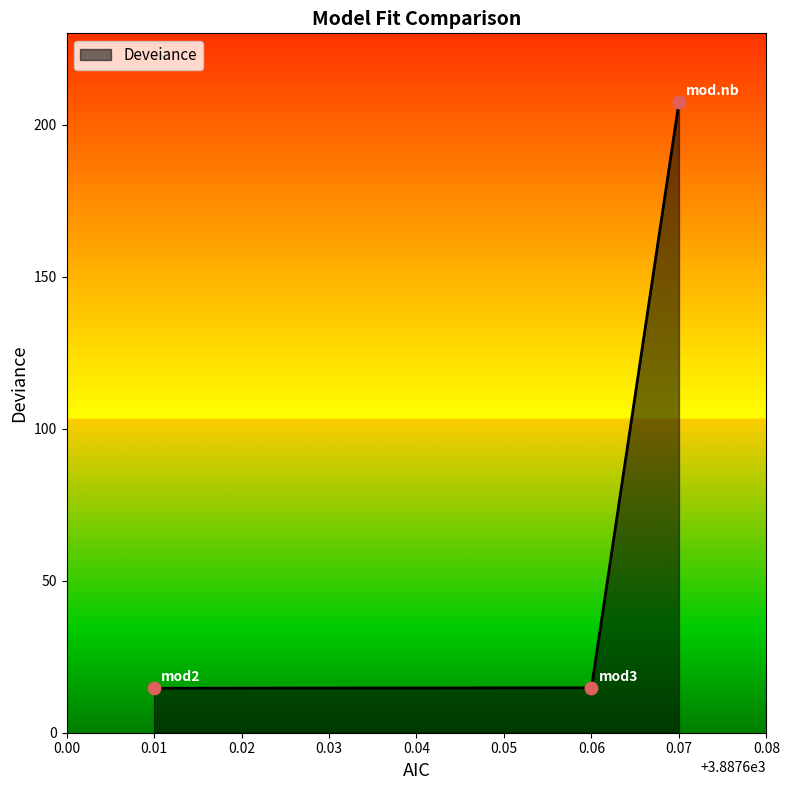

Between 0.06 and 0.07, which is larger?

0.07